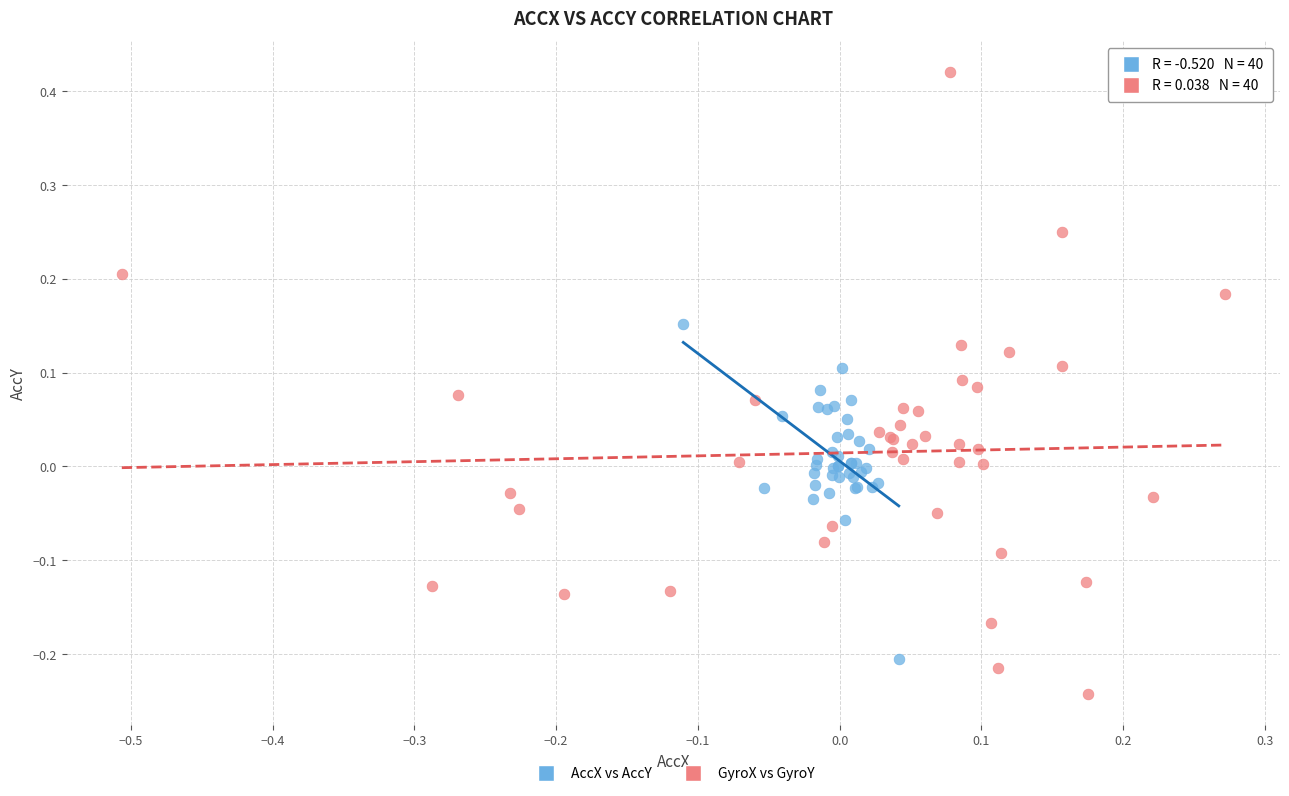

What are all the series names shown in the legend?

AccX vs AccY, GyroX vs GyroY